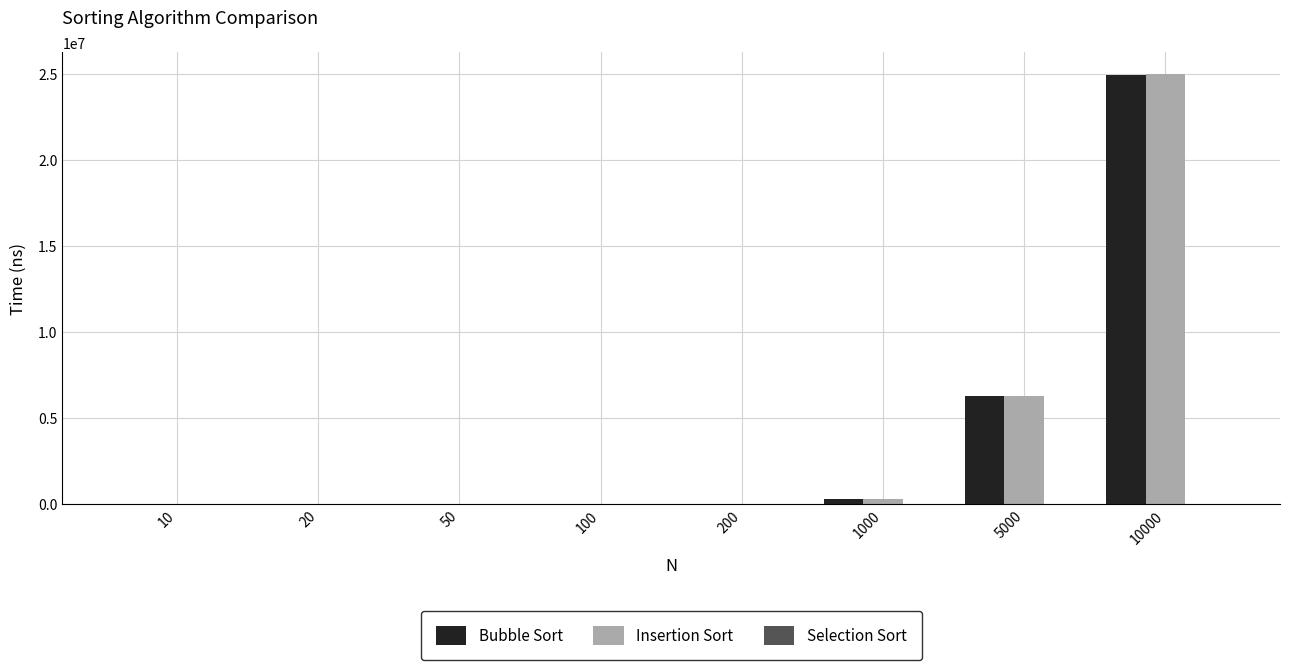

What is the greatest value displayed?

25024858.8